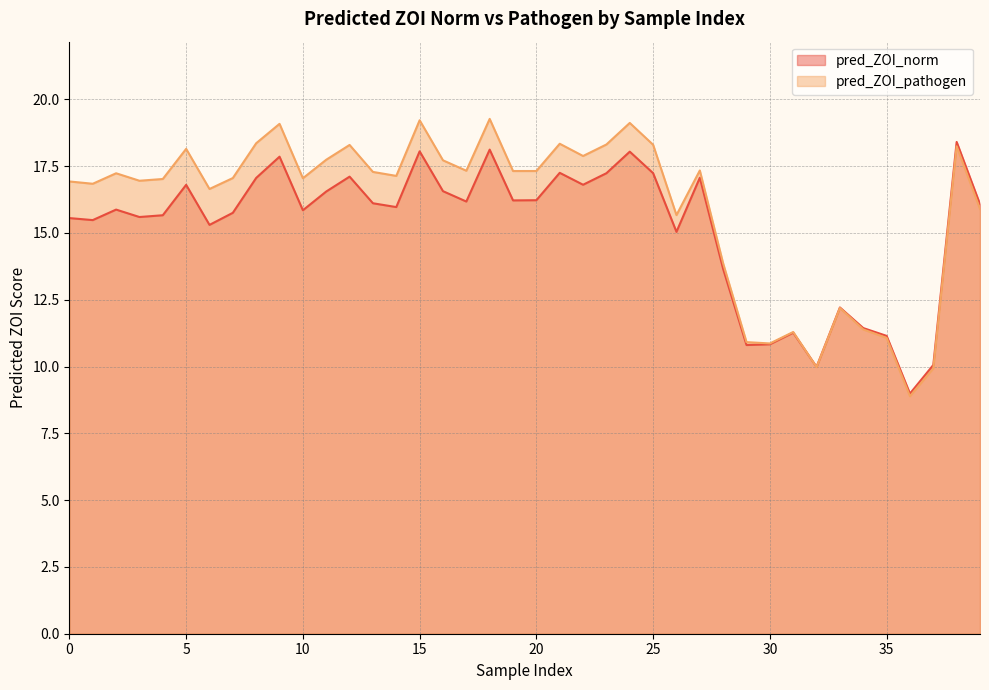

Reading right to left, list all the values displayed in this chart.

pred_ZOI_norm: 16.1	18.4	10.1	9.0	11.1	11.4	12.2	10.0	11.3	10.8	10.8	13.7	17.1	15.0	17.2	18.0	17.2	16.8	17.3	16.2	16.2	18.1	16.2	16.6	18.1	16.0	16.1	17.1	16.6	15.8	17.9	17.1	15.8	15.3	16.8	15.7	15.6	15.9	15.5	15.6
pred_ZOI_pathogen: 15.9	18.2	9.9	8.9	11.1	11.4	12.2	10.0	11.3	10.9	10.9	13.9	17.3	15.7	18.3	19.1	18.3	17.9	18.3	17.3	17.3	19.3	17.3	17.7	19.2	17.1	17.3	18.3	17.7	17.0	19.1	18.4	17.1	16.6	18.1	17.0	17.0	17.2	16.8	16.9